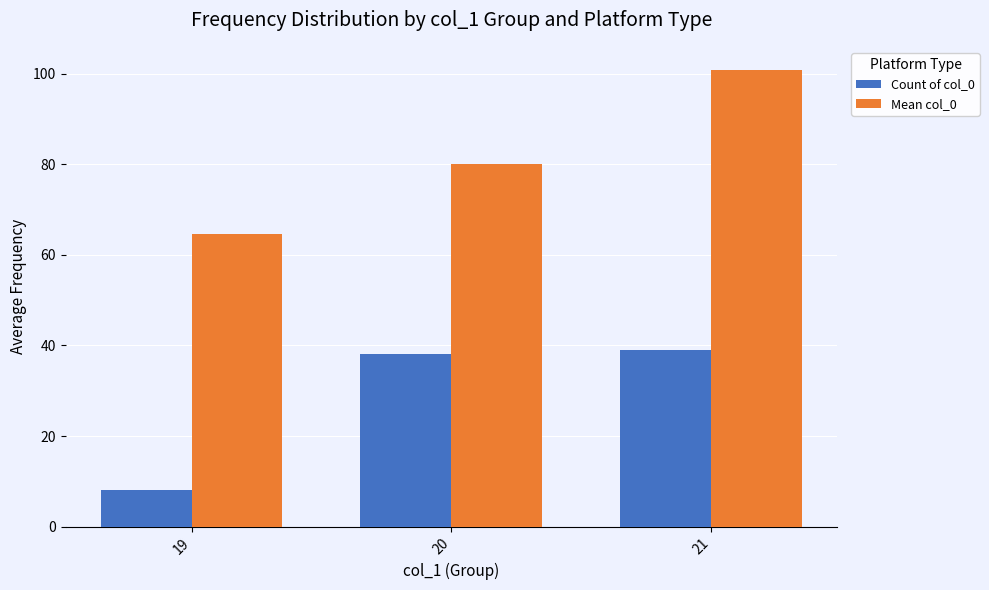

What is the spread (max minus min) of values at 21?

61.8